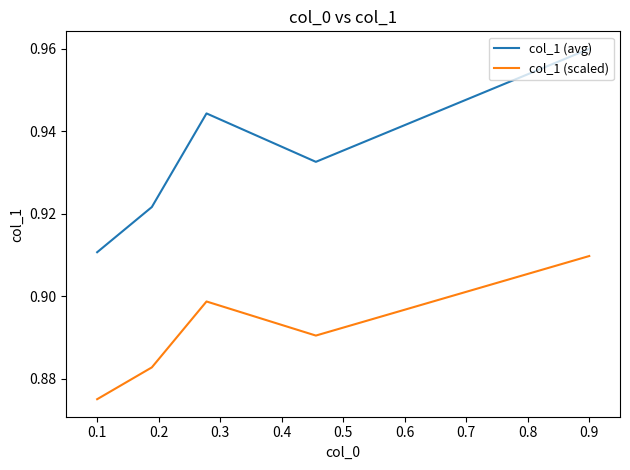

Which series has the largest total across all categories?

col_1 (avg)